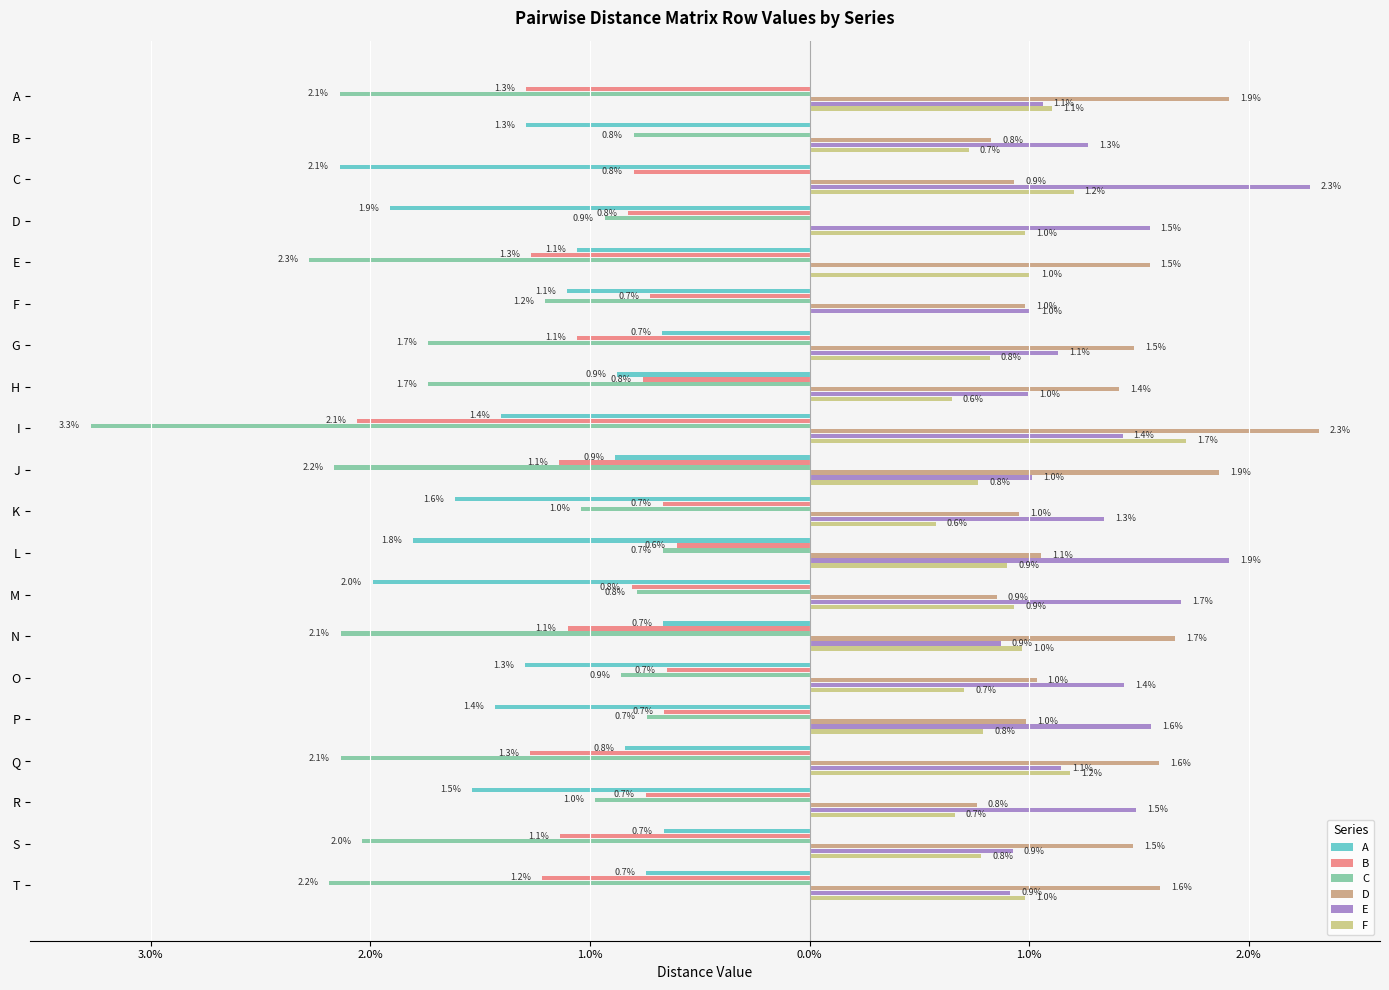

What are all the series names shown in the legend?

A, B, C, D, E, F